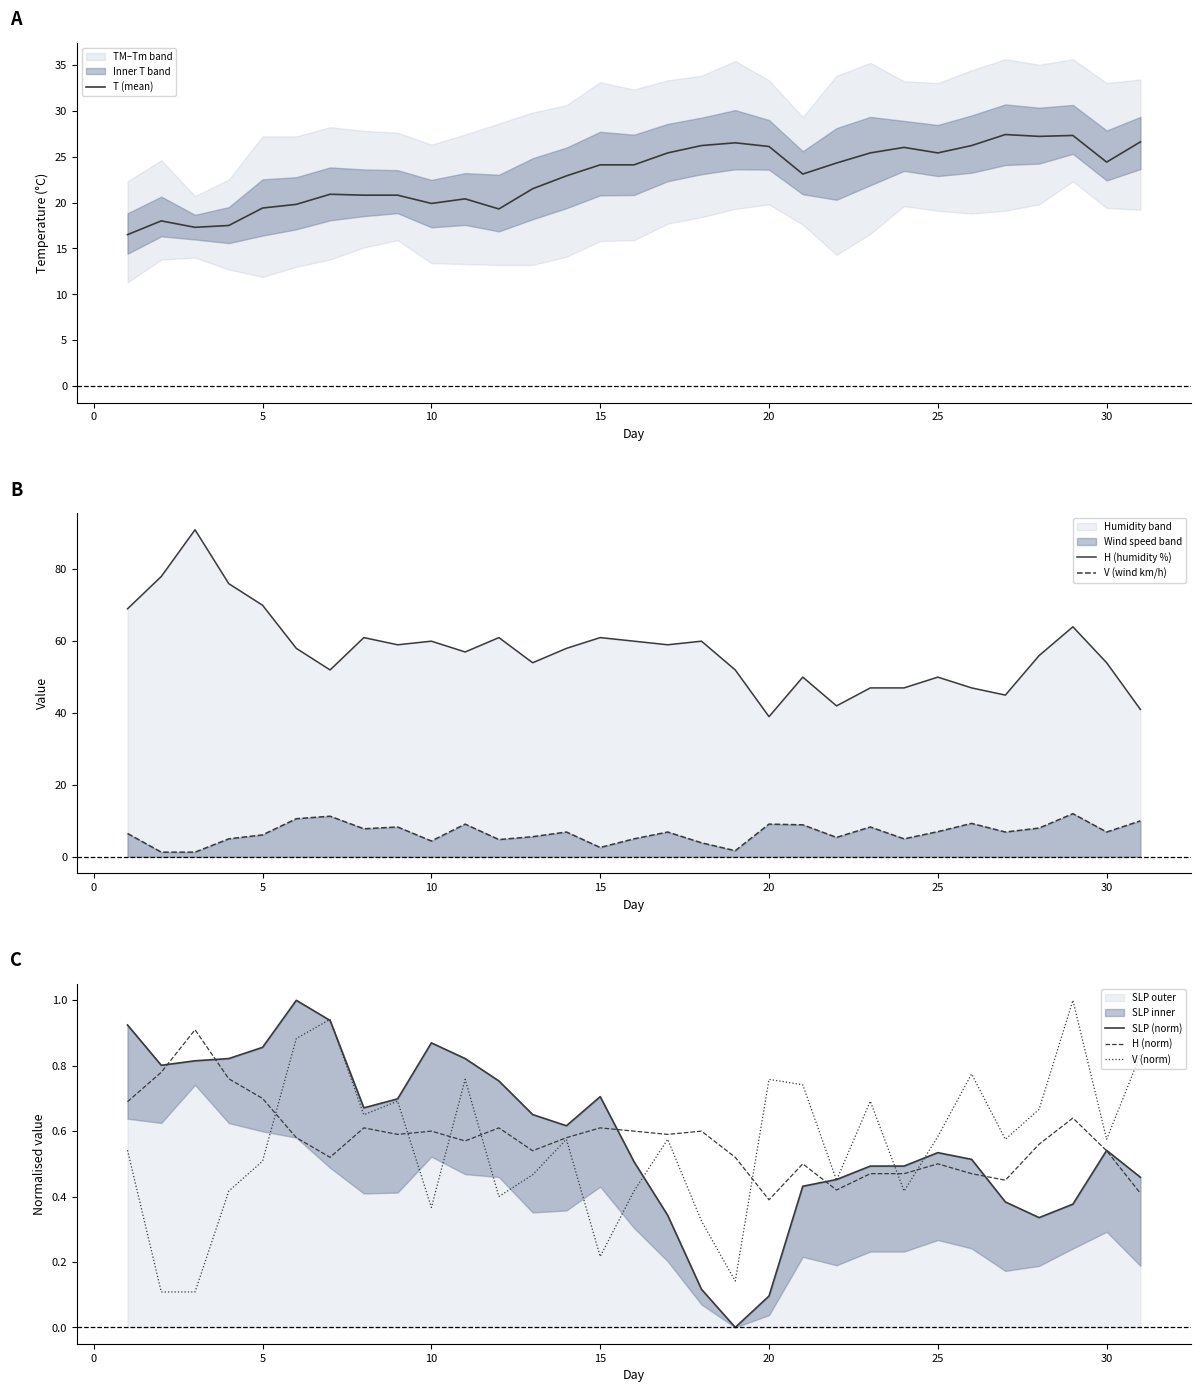

True or false: T (mean) has a value of 24.1 at 15.

True